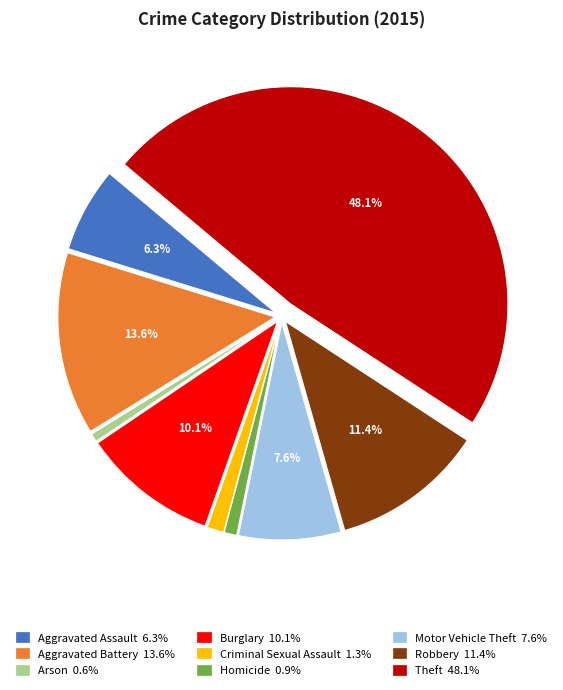

To the nearest percent, what percentage of the pie is Aggravated Assault?

6%